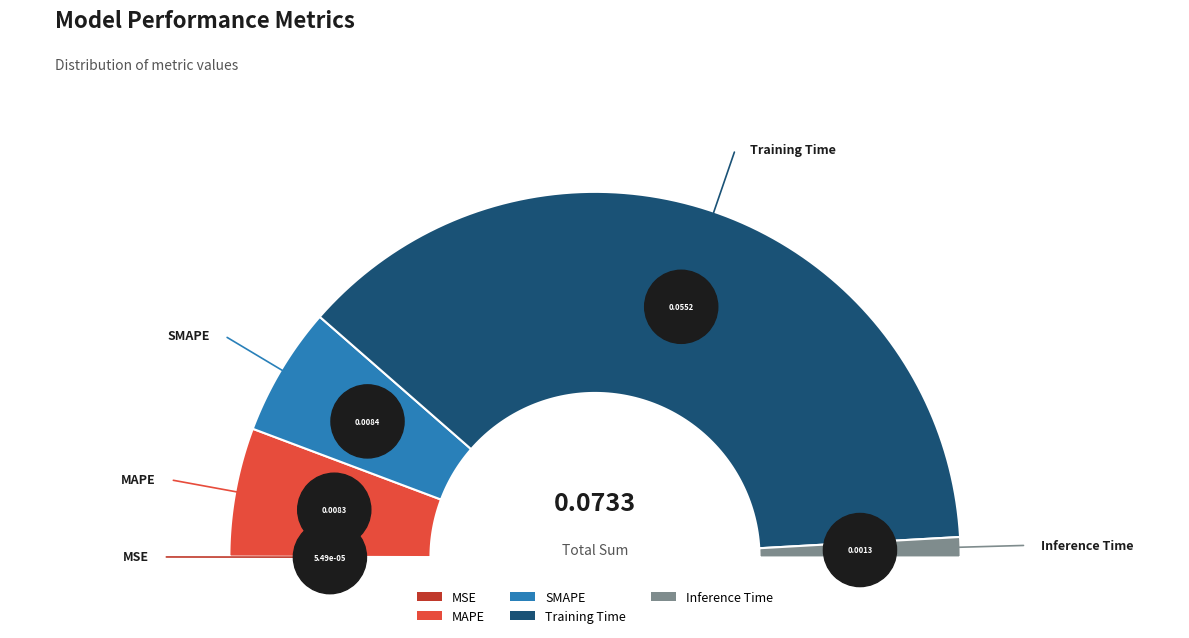

What is the largest slice in the pie chart?

Training Time